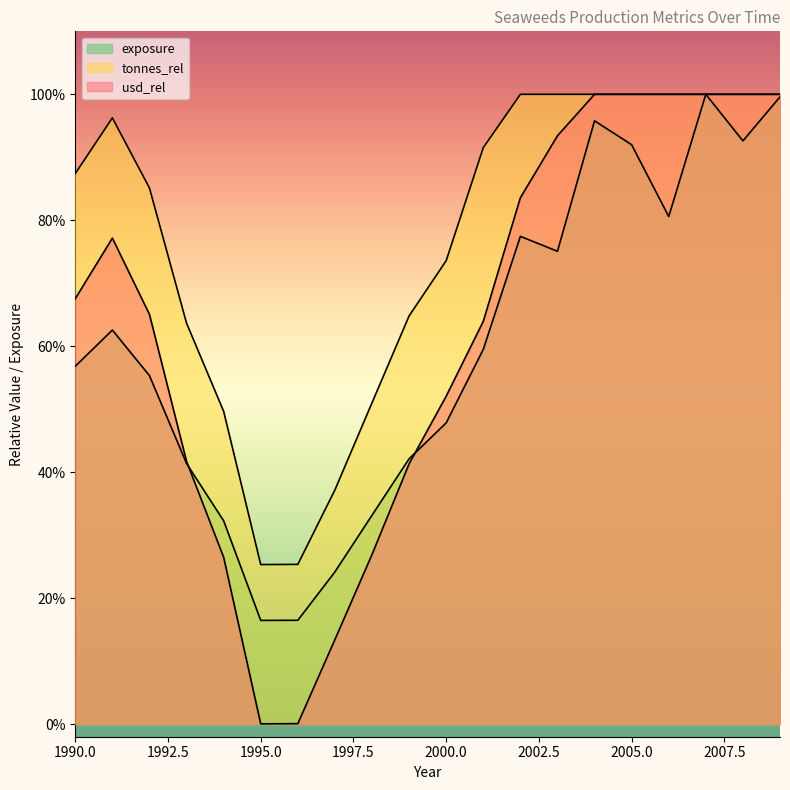

True or false: exposure has more than 2 points higher than both neighbors.

True